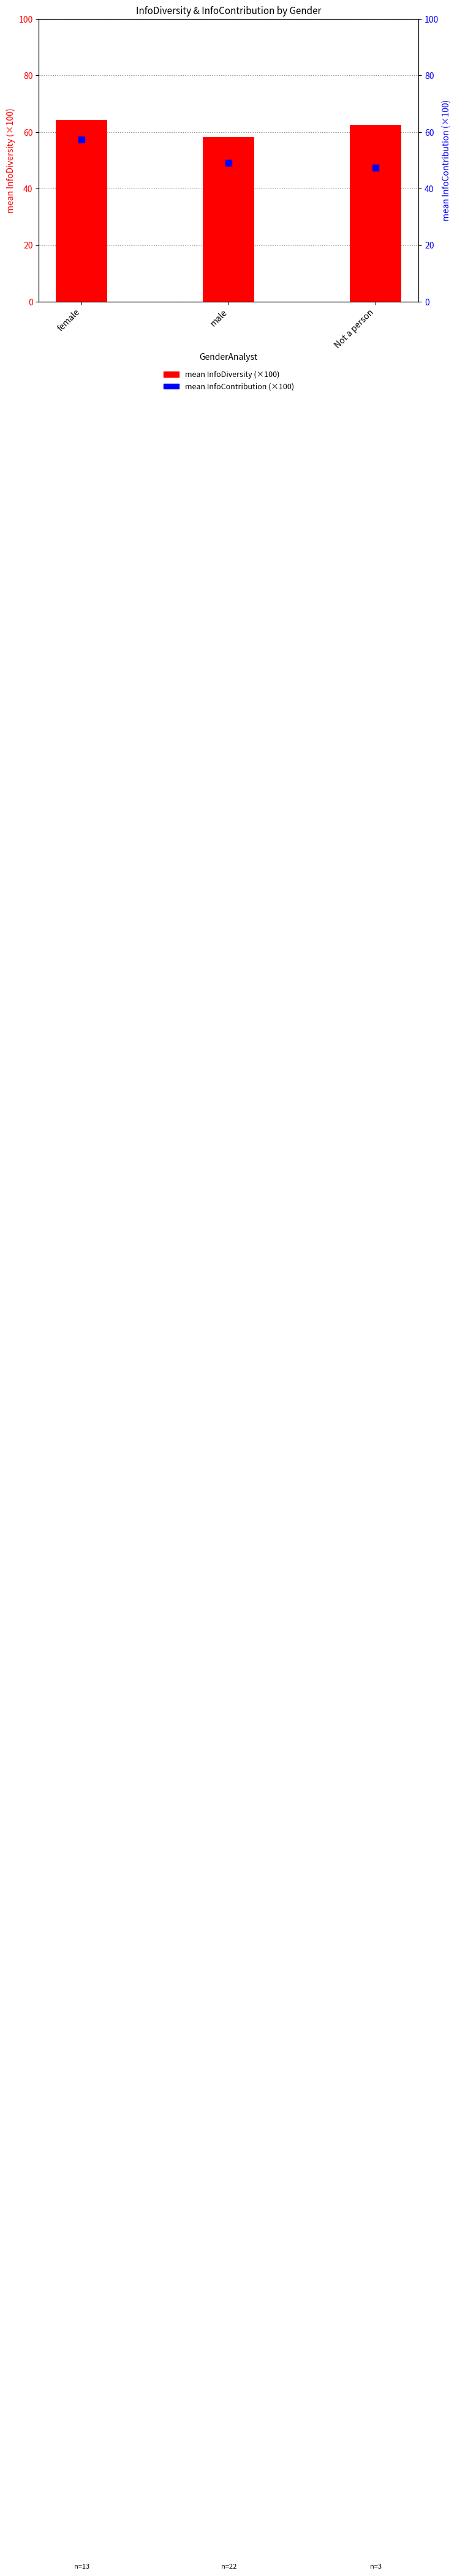

Which series reaches the minimum Y coordinate?

mean InfoContribution (×100)